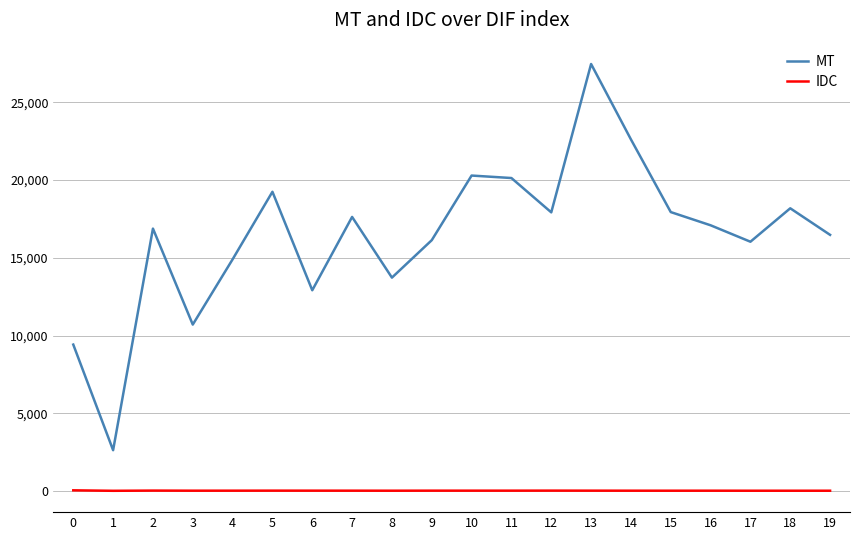

True or false: MT and IDC cross at least once.

False